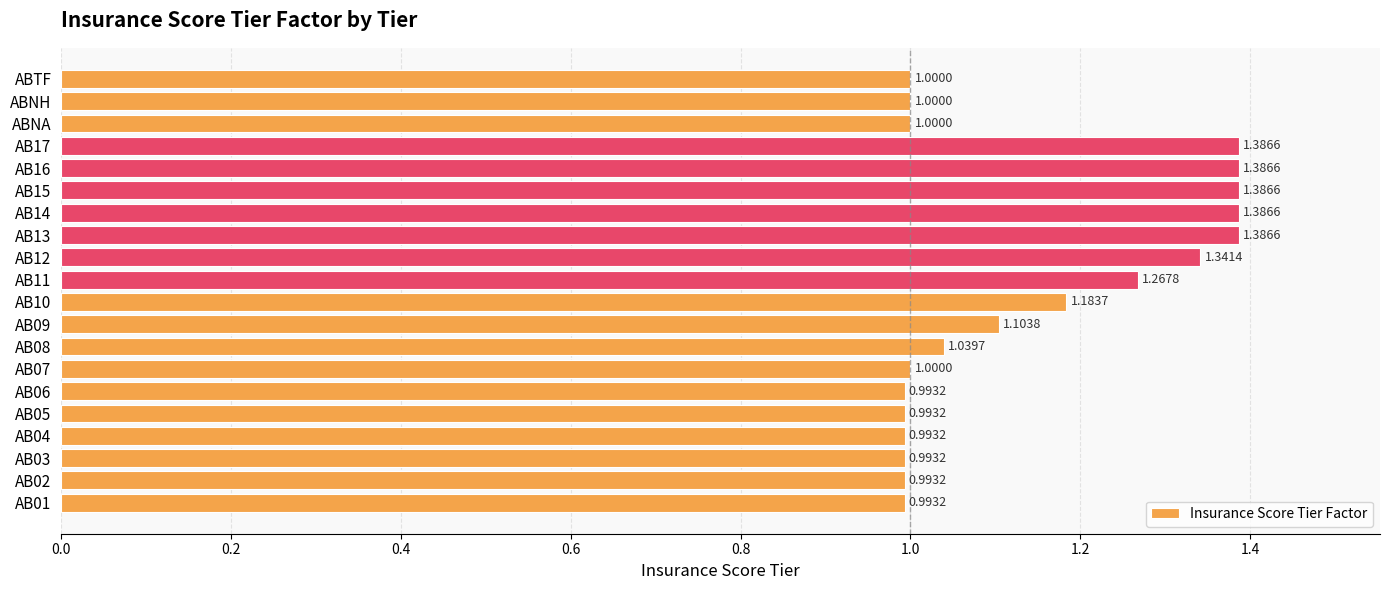

Which has a higher value, AB11 or AB13?

AB13